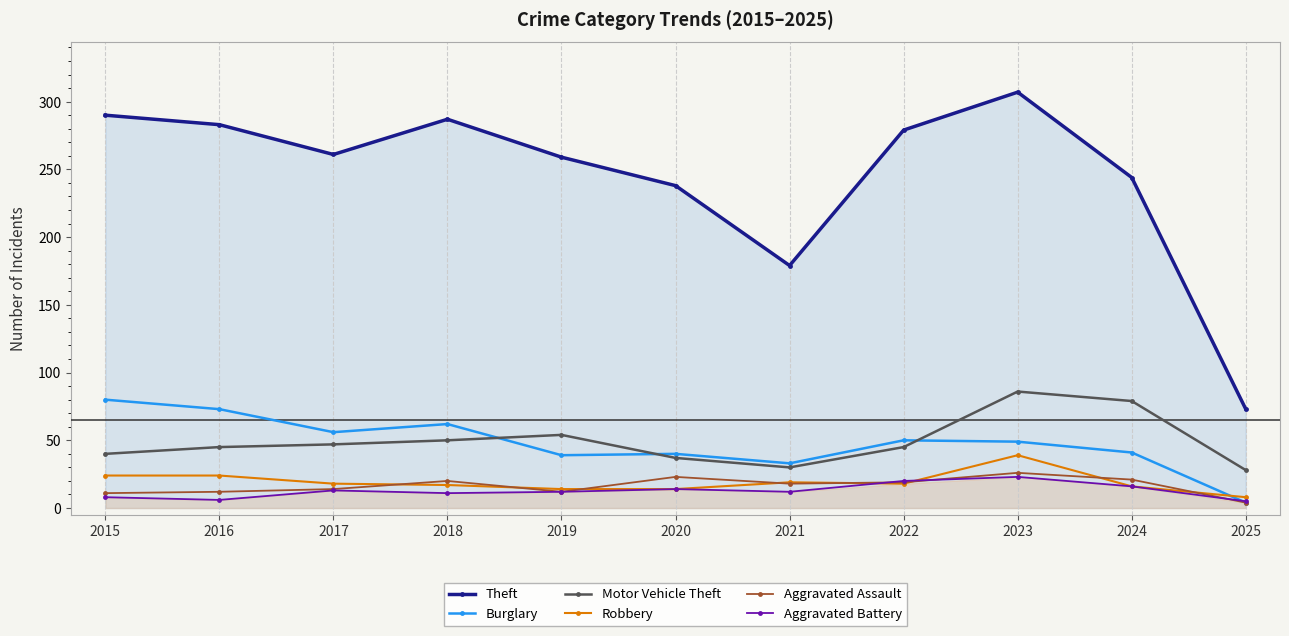

Where does the Aggravated Assault series first go above 18?

2018